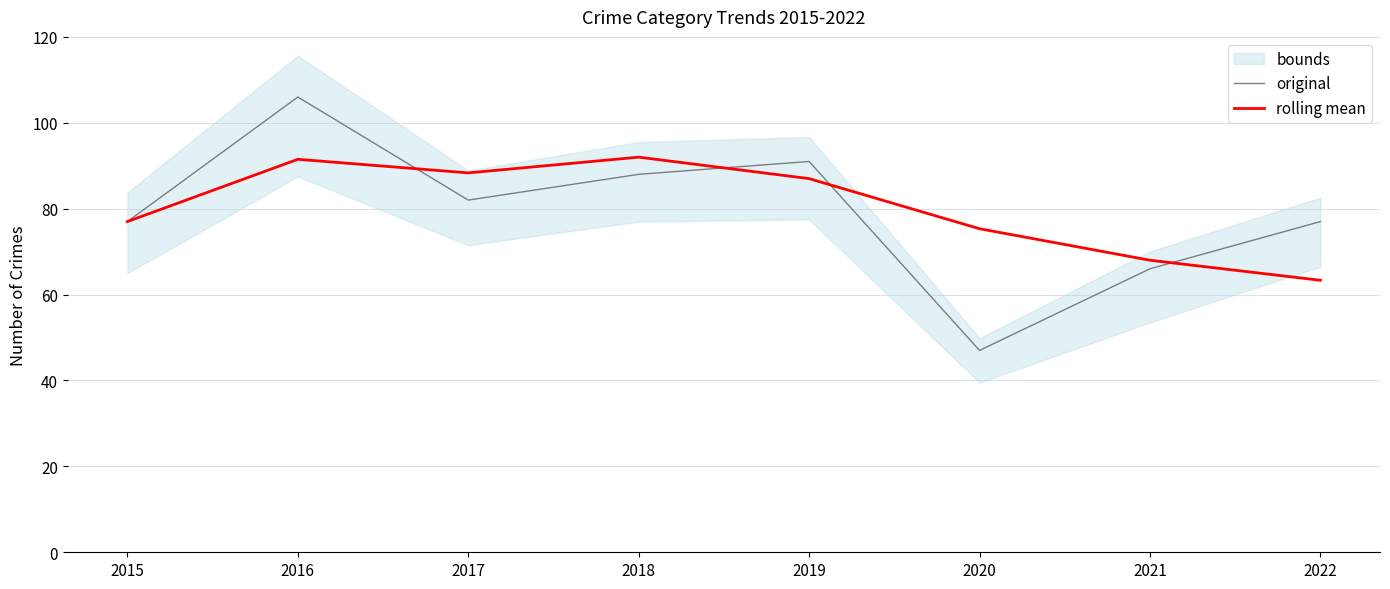

The value of rolling mean at 2019 is 33.7. True or false?

False